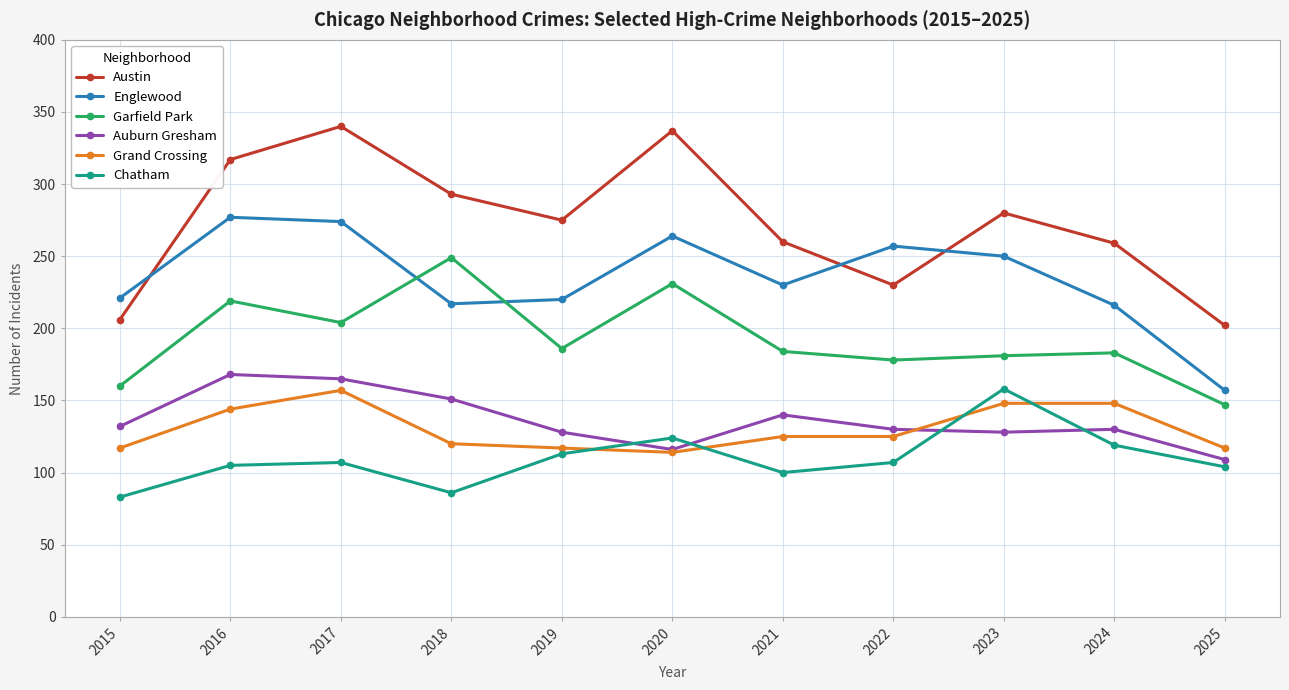

Where does the Englewood series first go above 230?

2016